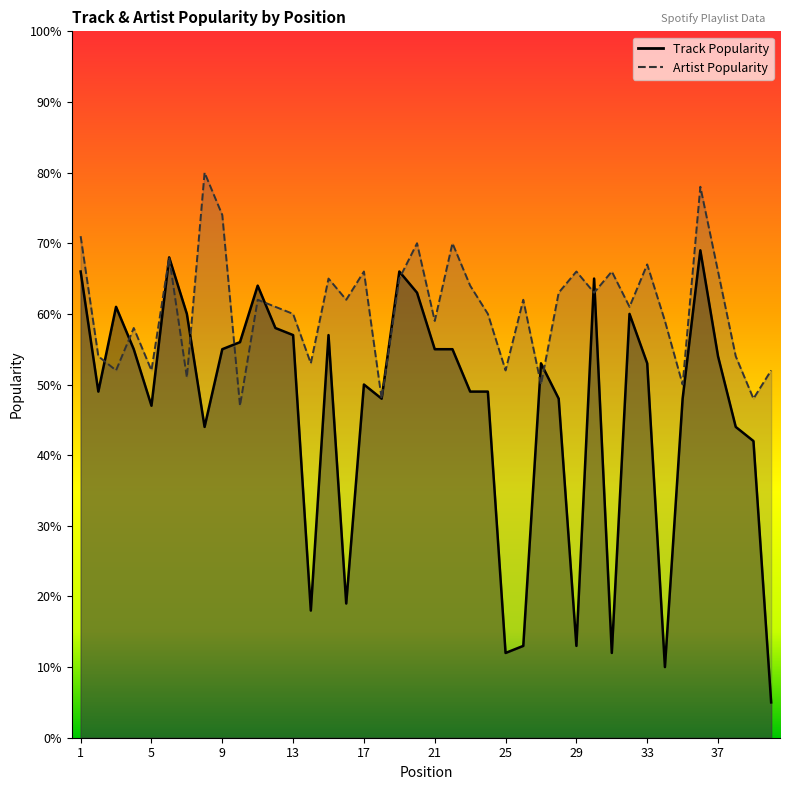

Reading left to right, what are all the values shown in this chart?

Track Popularity: 66	49	61	55	47	68	60	44	55	56	64	58	57	18	57	19	50	48	66	63	55	55	49	49	12	13	53	48	13	65	12	60	53	10	48	69	54	44	42	5
Artist Popularity: 71	54	52	58	52	68	51	80	74	47	62	61	60	53	65	62	66	48	65	70	59	70	64	60	52	62	50	63	66	63	66	61	67	59	50	78	66	54	48	52